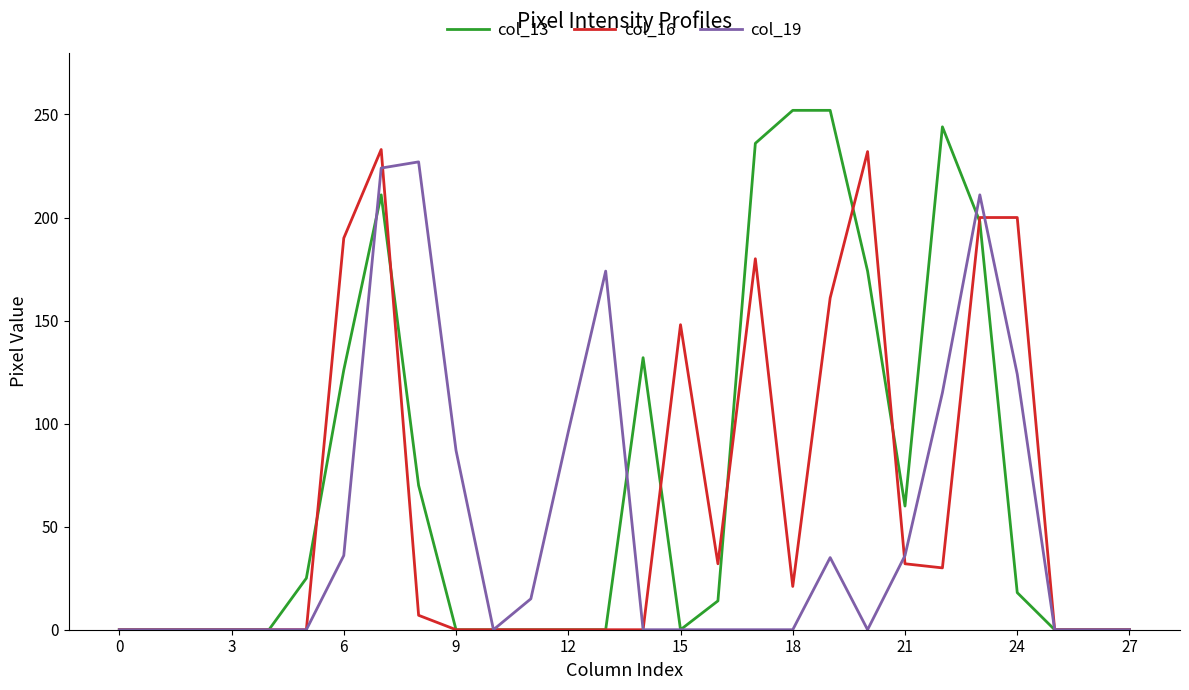

List the series in order of their overall mean, highest first.

col_13, col_16, col_19